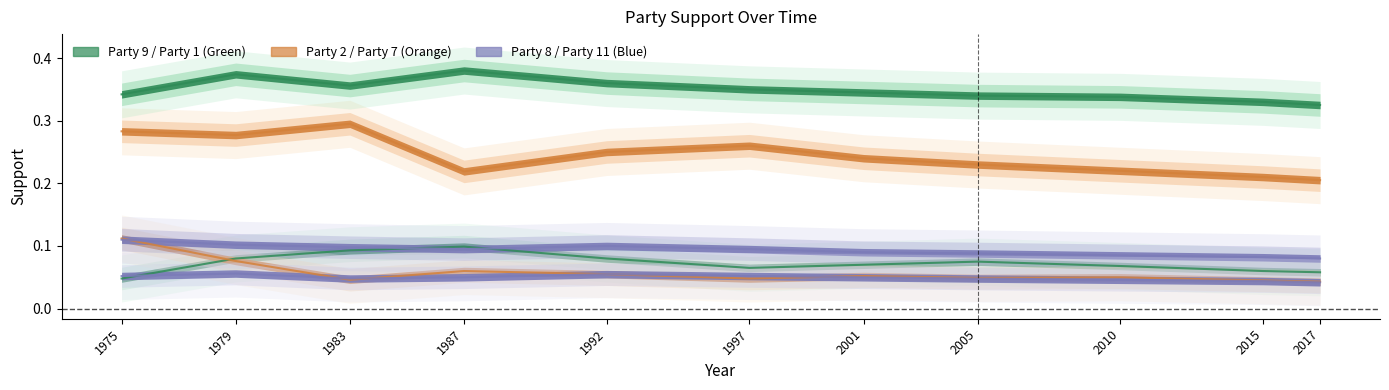

Does the chart have visible grid lines?

No